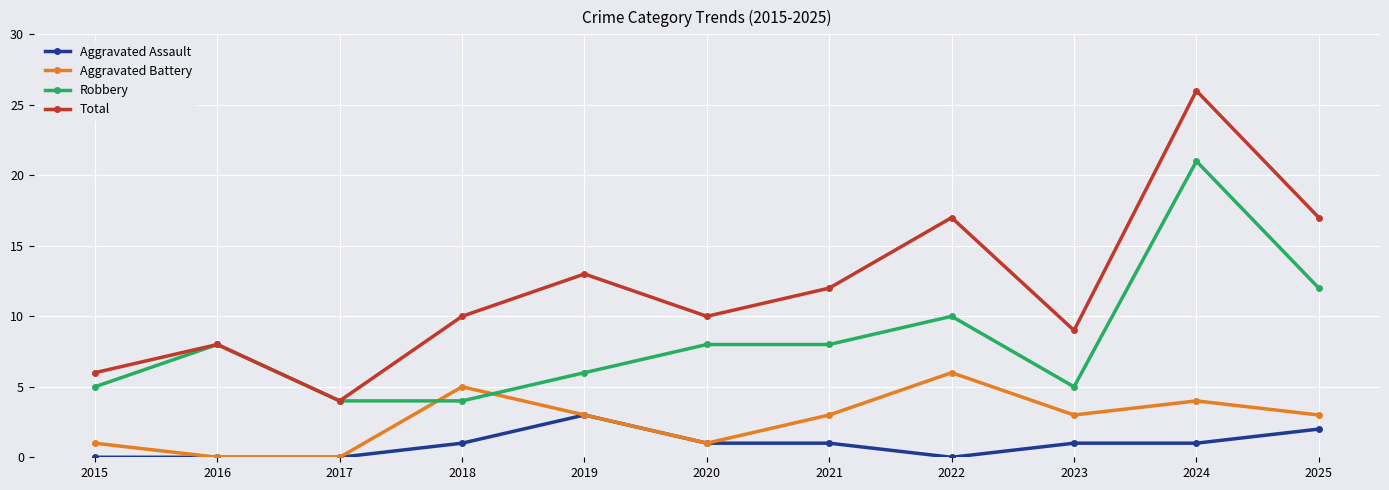

List the series in order of their peak value, lowest first.

Aggravated Assault, Aggravated Battery, Robbery, Total